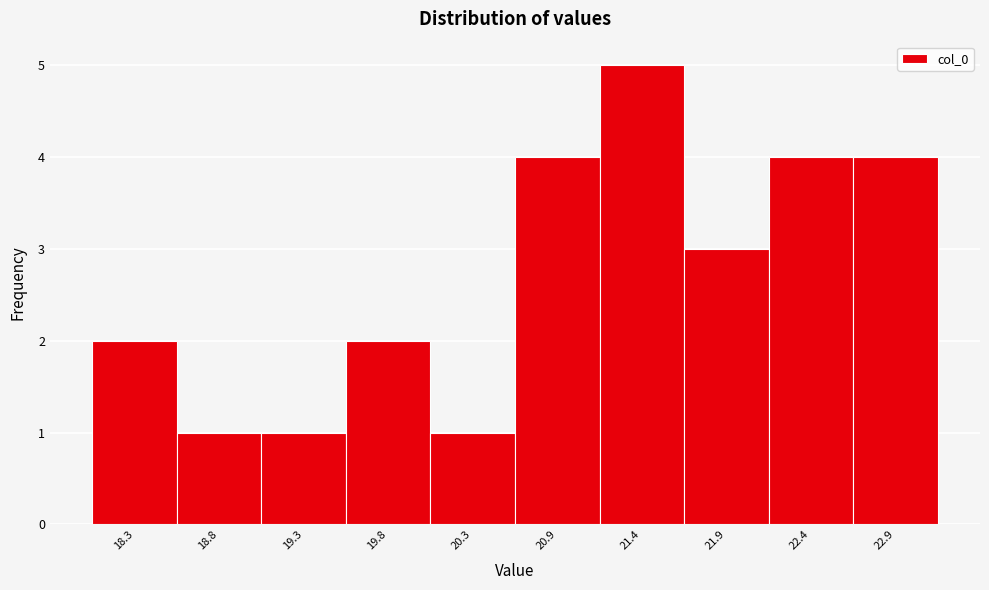

Reading left to right, list every bar in this chart as the range it spans on the x-axis followed by its height. Neither the bar edges nor the heights are printed on the chart, so give them approximately, as read against the axes.

18.00 to 18.52: 2
18.52 to 19.04: 1
19.04 to 19.56: 1
19.56 to 20.08: 2
20.08 to 20.60: 1
20.60 to 21.12: 4
21.12 to 21.64: 5
21.64 to 22.16: 3
22.16 to 22.68: 4
22.68 to 23.20: 4